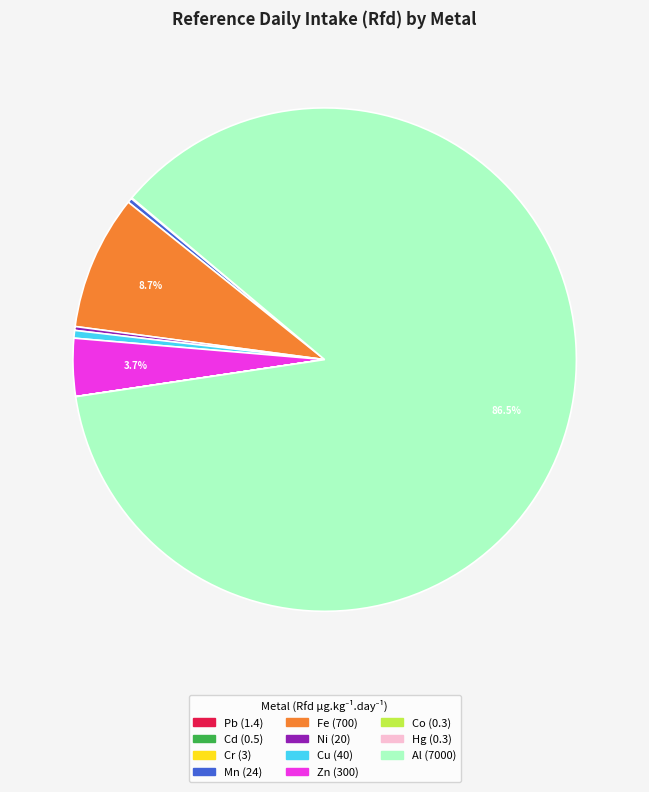

Approximately how many times larger is the value at Mn compared to Cu?

0.6